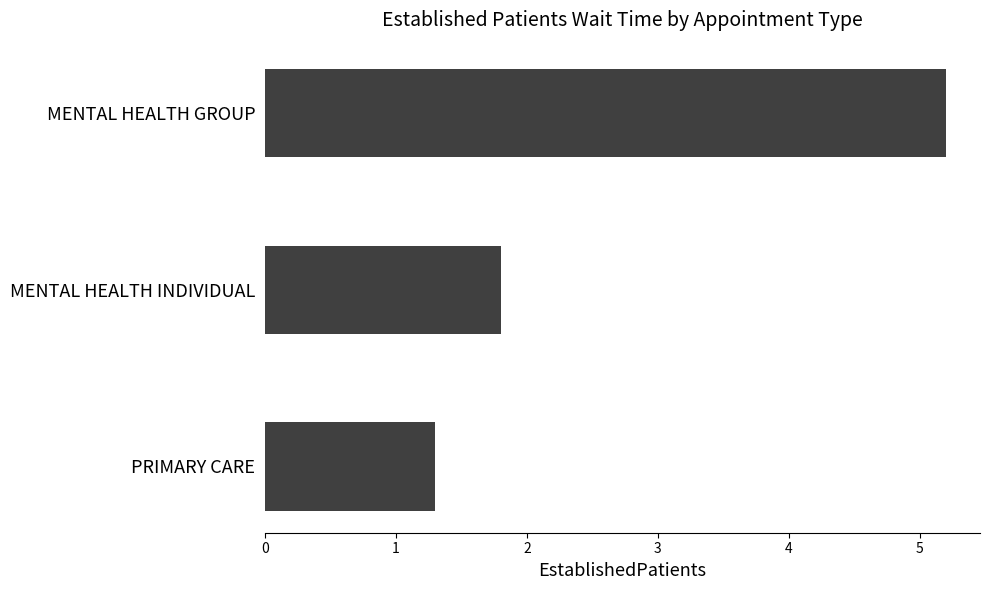

What is the difference between the second highest and minimum values?

0.5